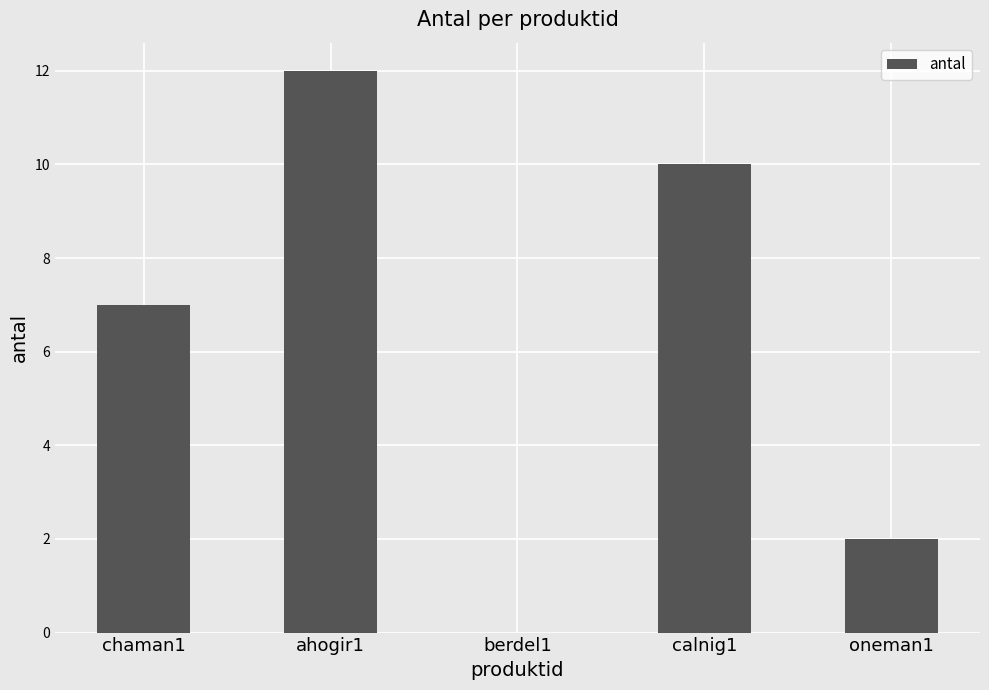

The chart shows a value of 12 at ahogir1. True or false?

True